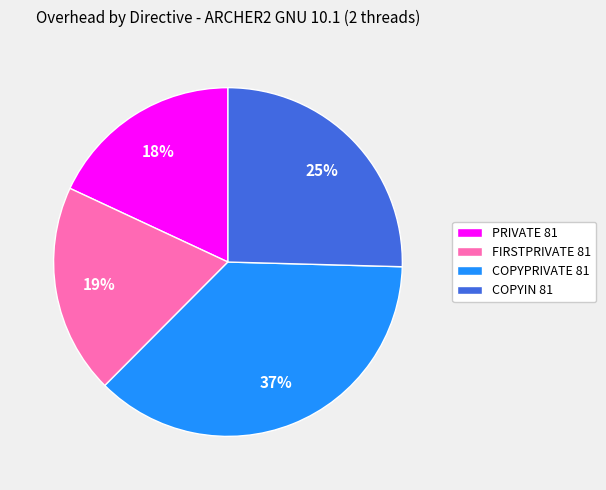

The FIRSTPRIVATE 81 slice represents 19% of the pie. True or false?

True